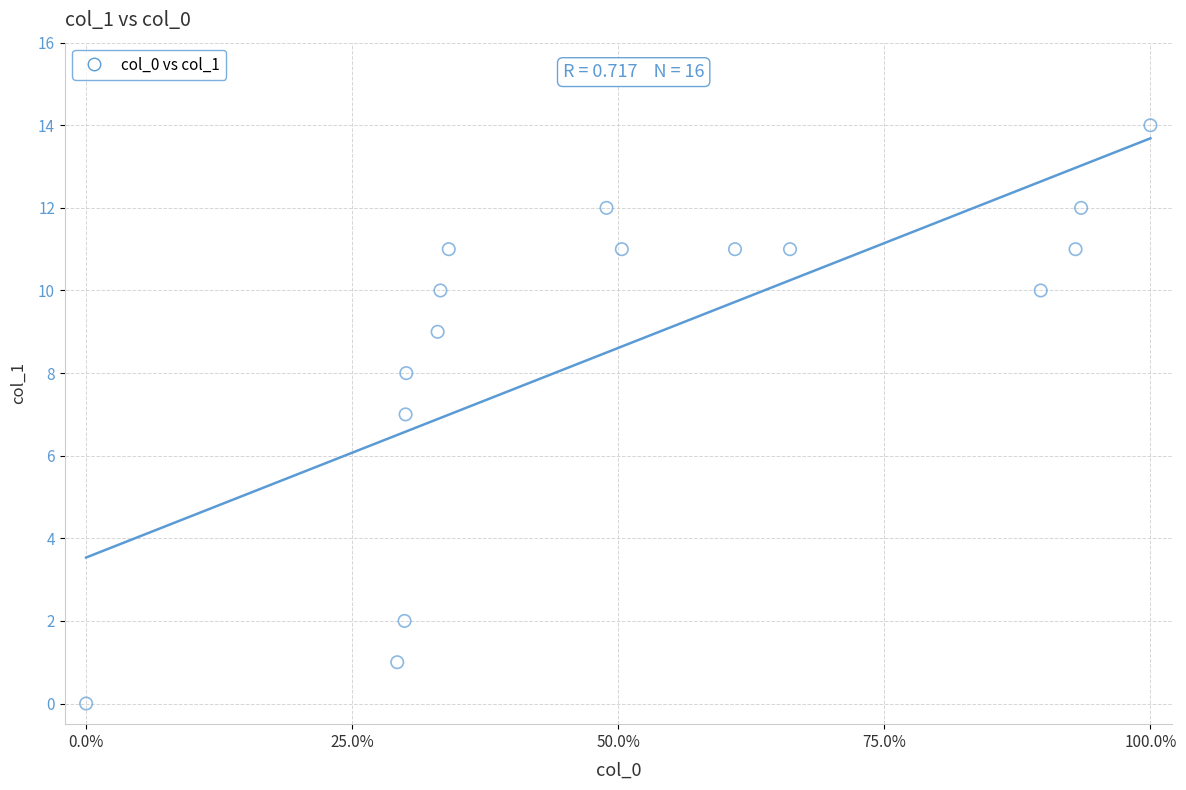

What is the range of Y values (max minus min)?

14